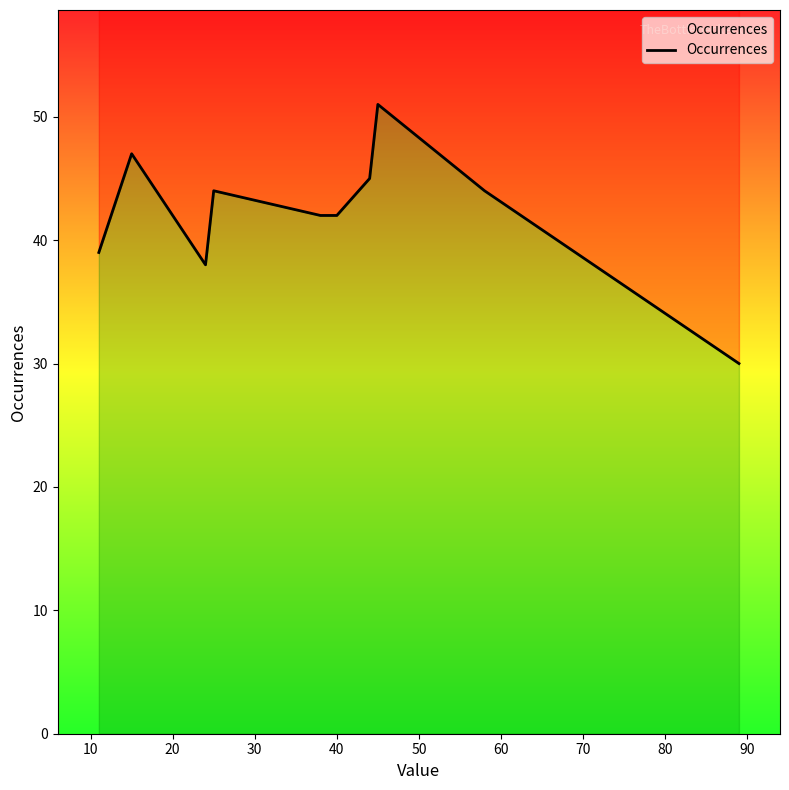

How many categories are shown in the chart?

10